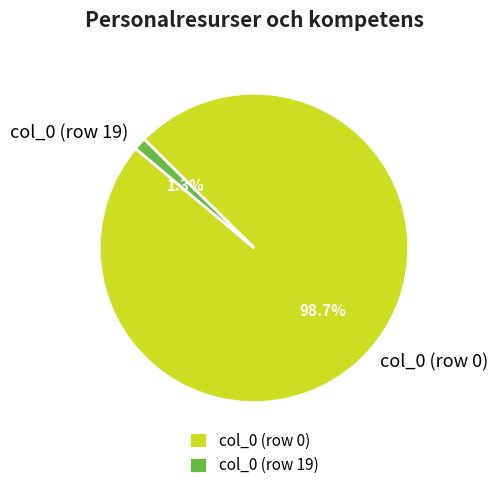

Count the number of slices in the pie.

2